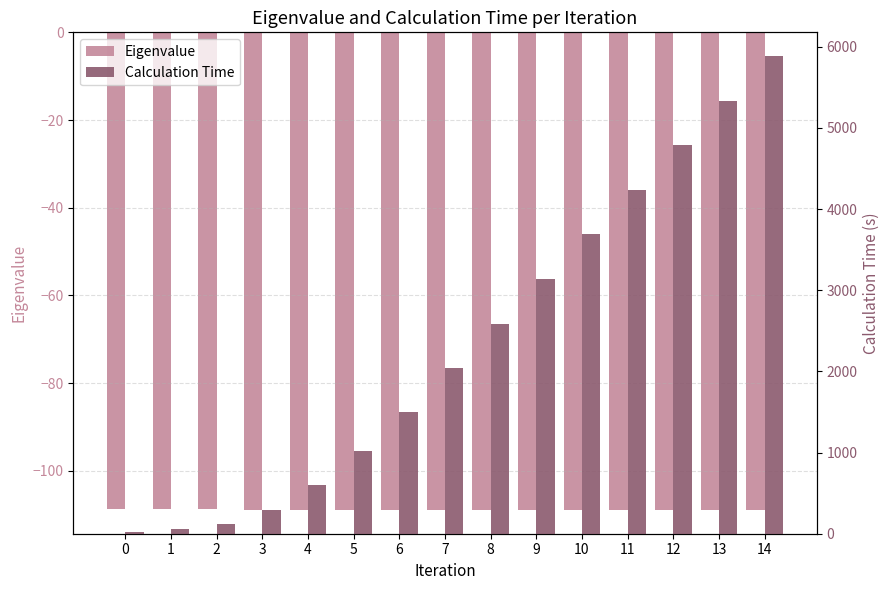

What is the sum of all Calculation Time values?

35304.8